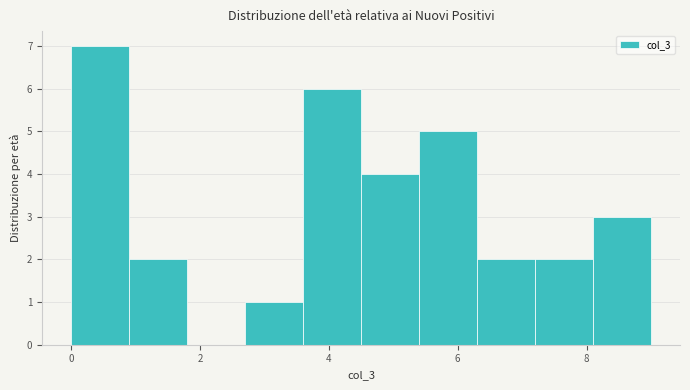

Reading left to right, list every bar in this chart as the range it spans on the x-axis followed by its height. Neither the bar edges nor the heights are printed on the chart, so give them approximately, as read against the axes.

0.0 to 0.9: 7
0.9 to 1.8: 2
1.8 to 2.7: 0
2.7 to 3.6: 1
3.6 to 4.5: 6
4.5 to 5.4: 4
5.4 to 6.3: 5
6.3 to 7.2: 2
7.2 to 8.1: 2
8.1 to 9.0: 3